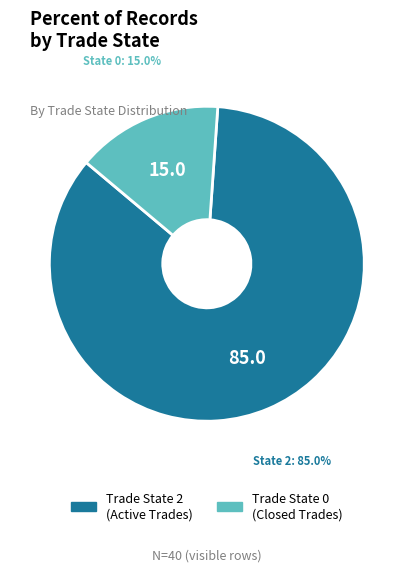

Is there a majority slice in this chart?

Yes